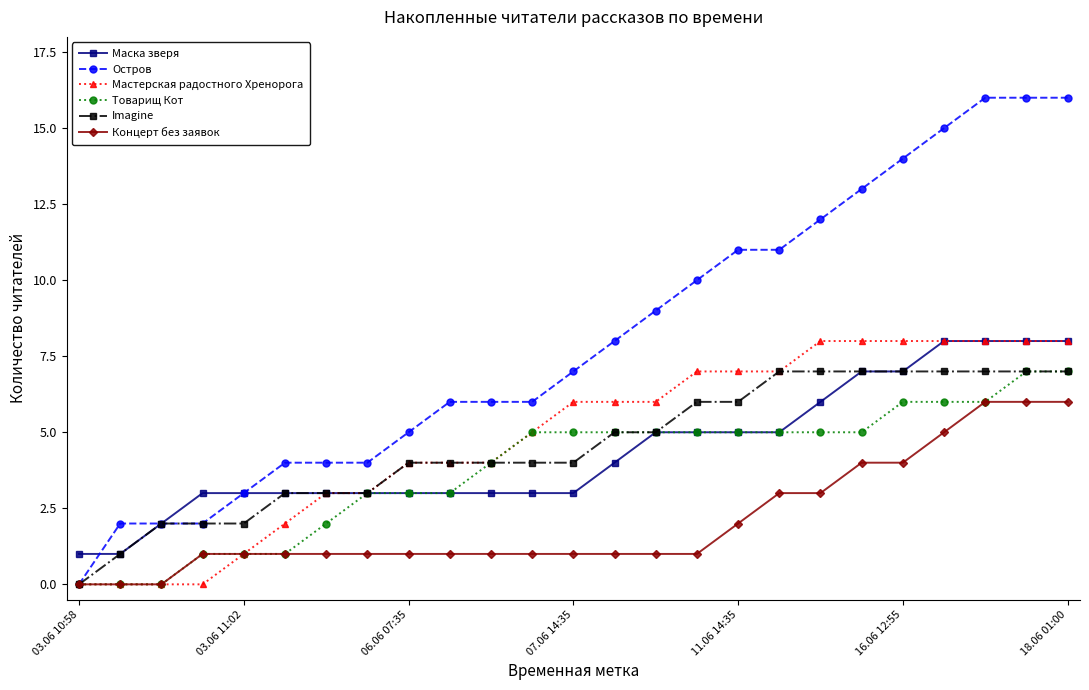

True or false: Маска зверя and Концерт без заявок intersect in this chart.

False